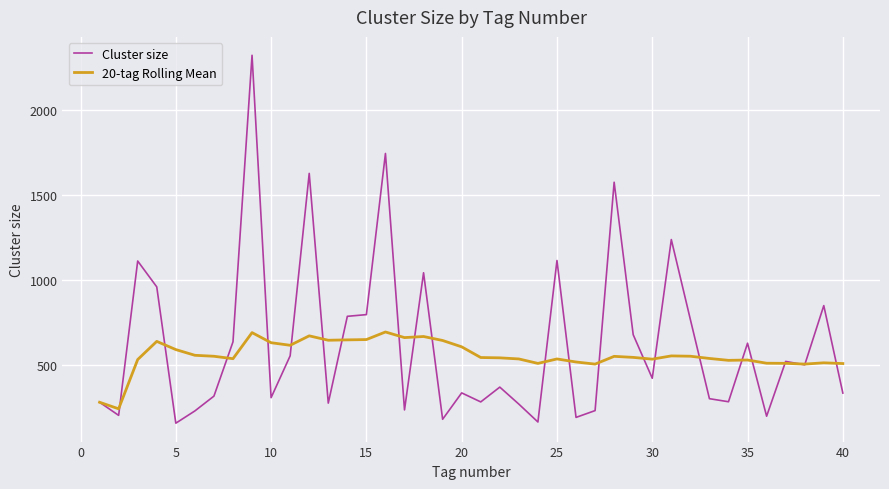

List the series in order of their peak value, lowest first.

20-tag Rolling Mean, Cluster size